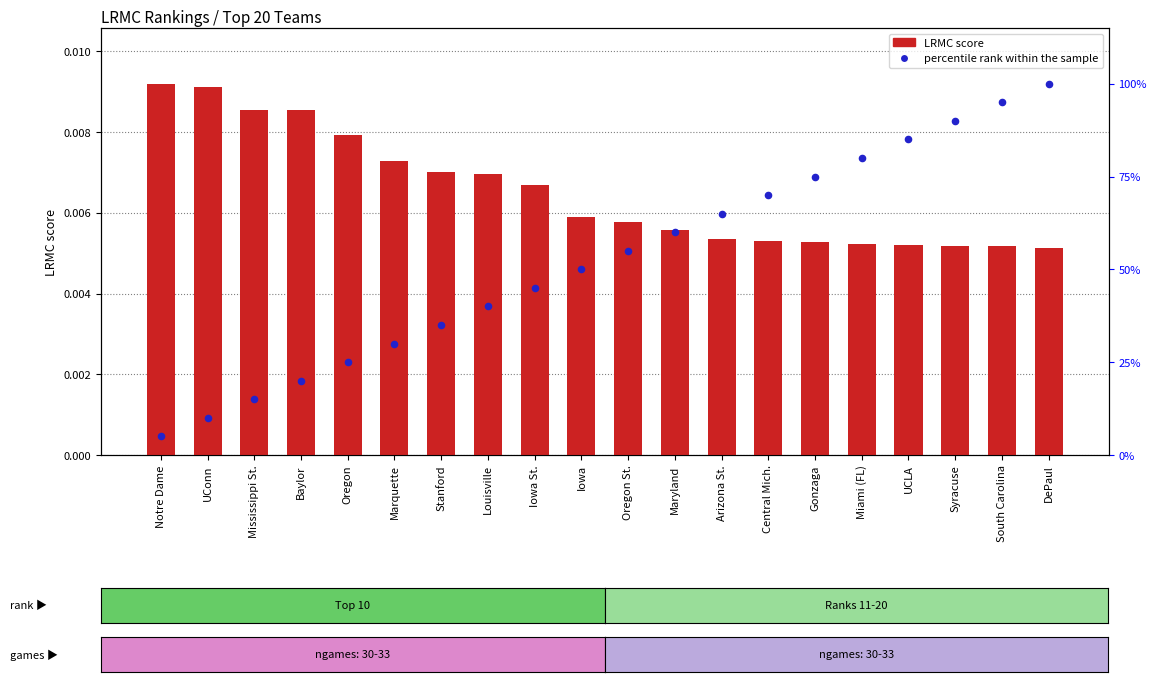

At how many categories does at least one series exceed 0?

20